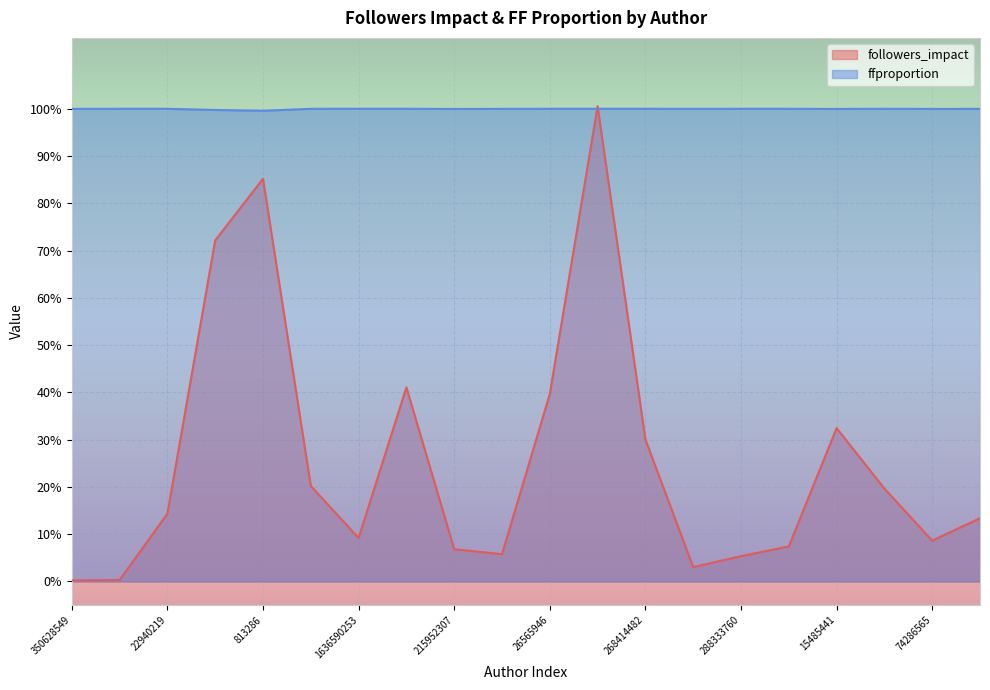

At which label does followers_impact reach its peak?

44196397